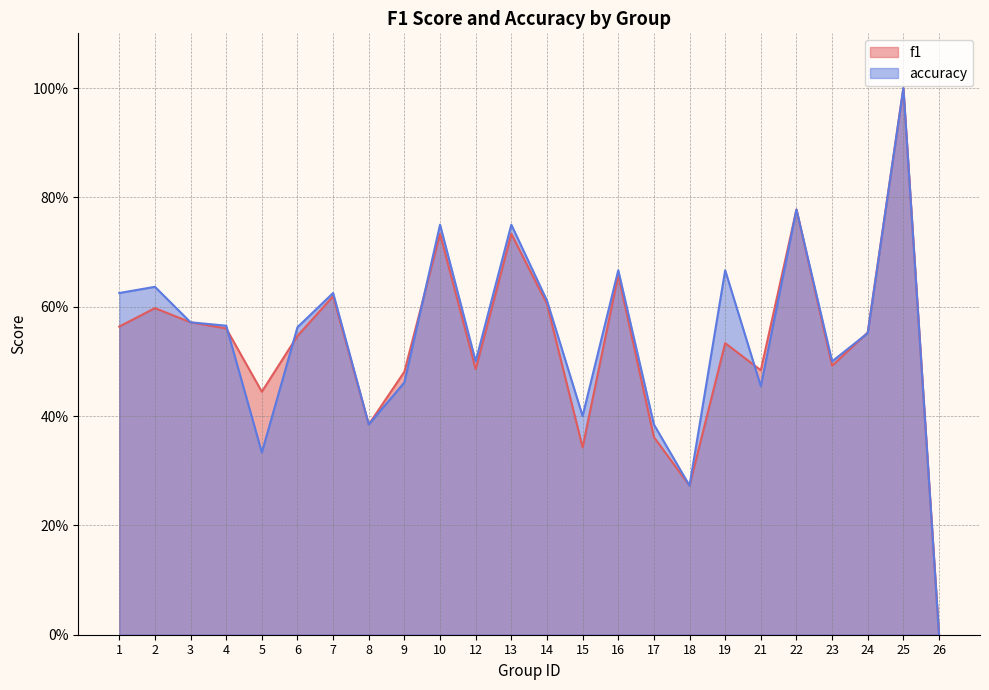

Reading right to left, transcribe all the data shown in this chart.

f1: 26=0.0	25=1.0	24=0.6	23=0.5	22=0.8	21=0.5	19=0.5	18=0.3	17=0.4	16=0.7	15=0.3	14=0.6	13=0.7	12=0.5	10=0.7	9=0.5	8=0.4	7=0.6	6=0.5	5=0.4	4=0.6	3=0.6	2=0.6	1=0.6
accuracy: 26=0.0	25=1.0	24=0.6	23=0.5	22=0.8	21=0.5	19=0.7	18=0.3	17=0.4	16=0.7	15=0.4	14=0.6	13=0.8	12=0.5	10=0.8	9=0.5	8=0.4	7=0.6	6=0.6	5=0.3	4=0.6	3=0.6	2=0.6	1=0.6